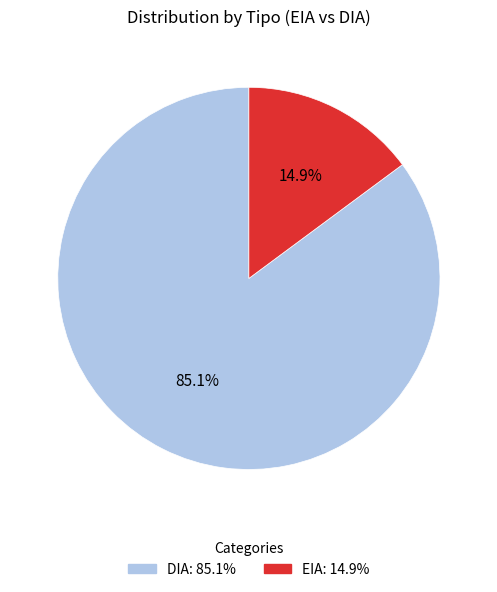

Rank the categories by value from lowest to highest.

EIA, DIA